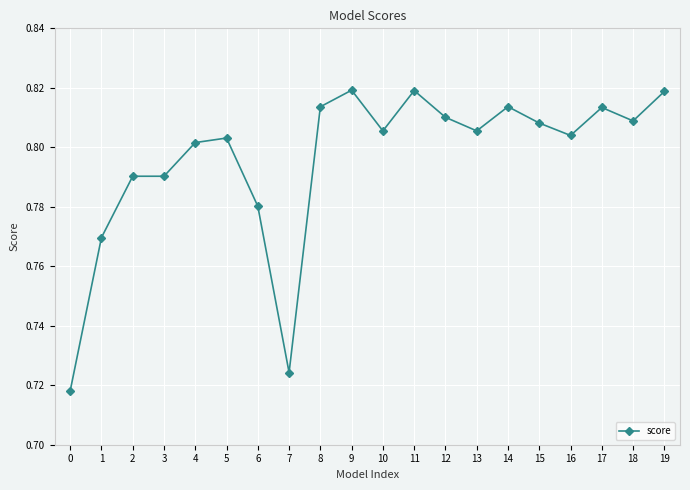

What is the difference between the maximum and minimum values?

0.1